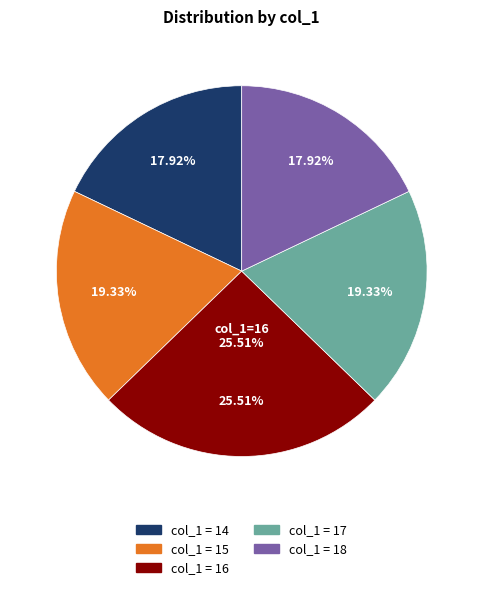

Is there any slice that represents more than half of the pie?

No